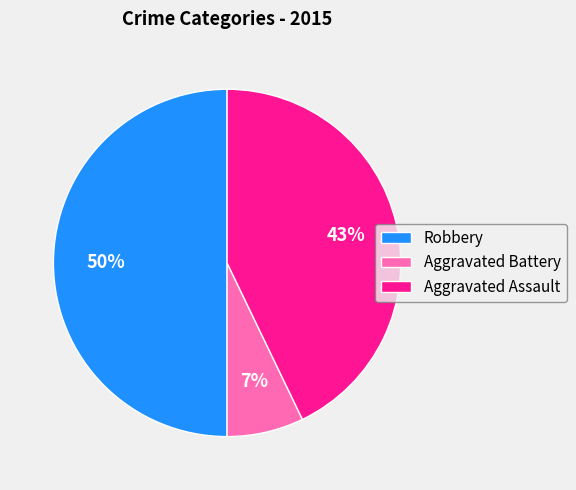

To the nearest percent, what percentage of the pie is Aggravated Assault?

43%